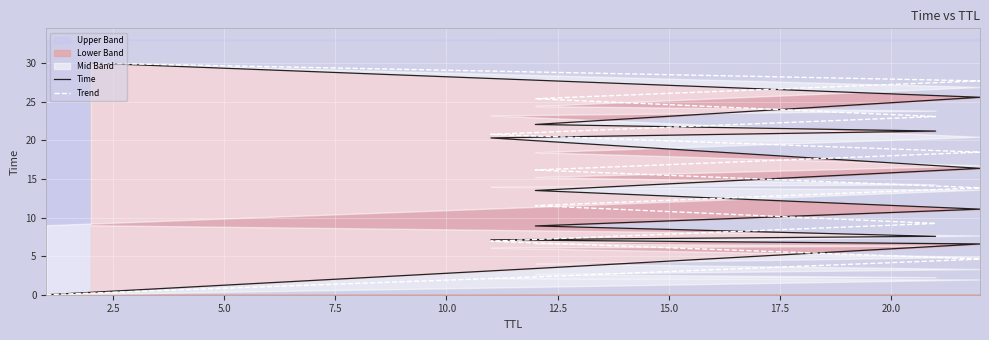

At how many categories does at least one series exceed 2?

13